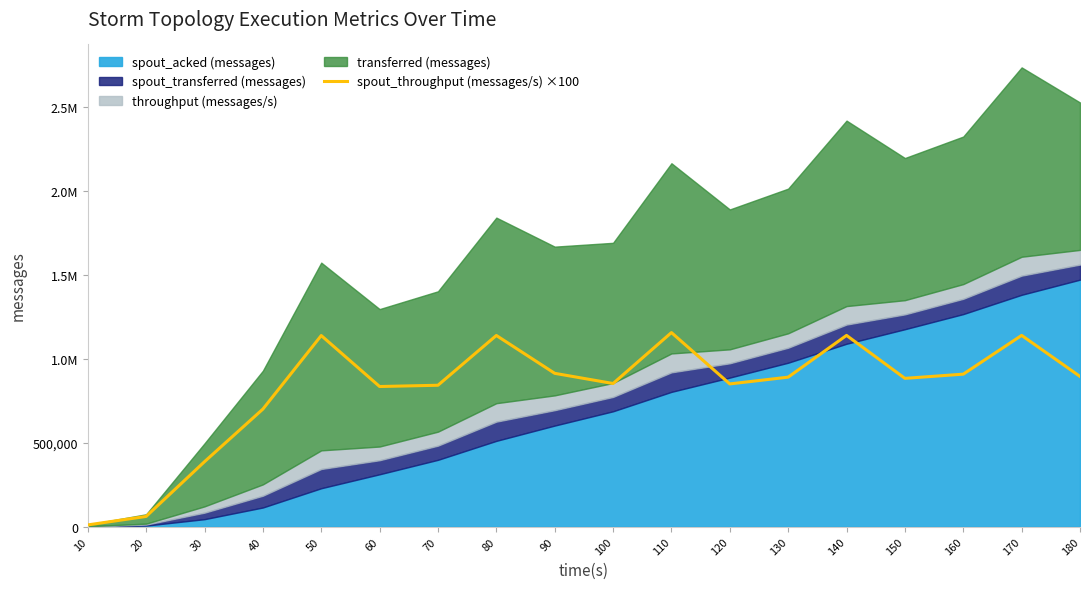

True or false: the data shows 570958 at 110.

False